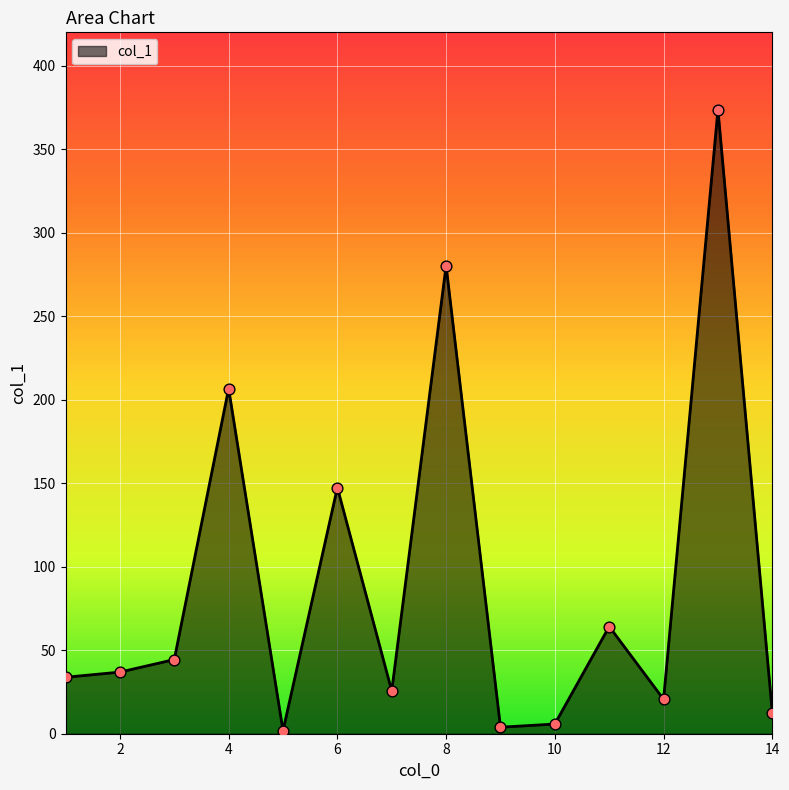

What is the greatest value displayed?

373.7